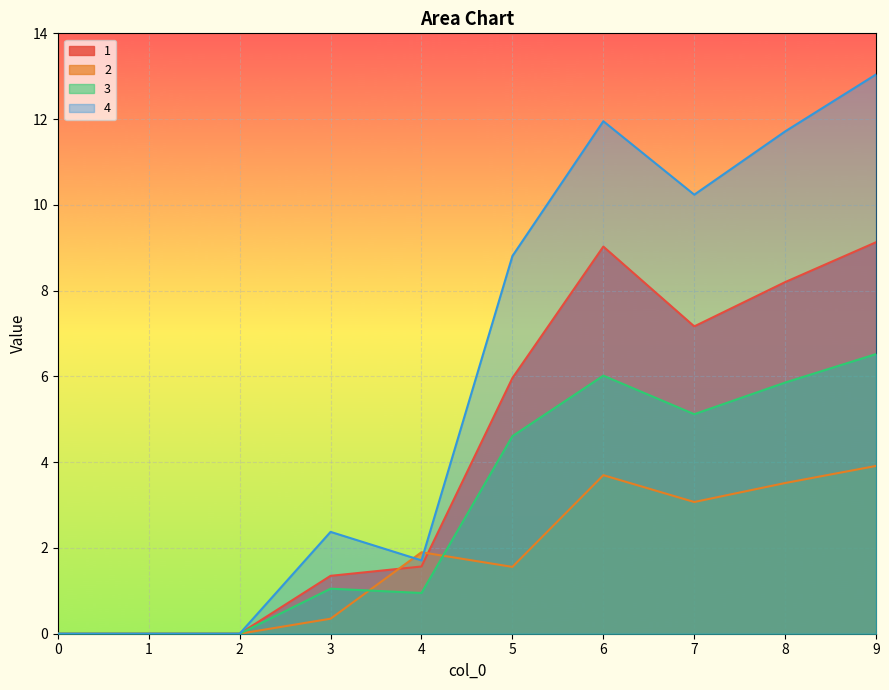

At 6, list the series in order from smallest to largest.

2, 3, 1, 4